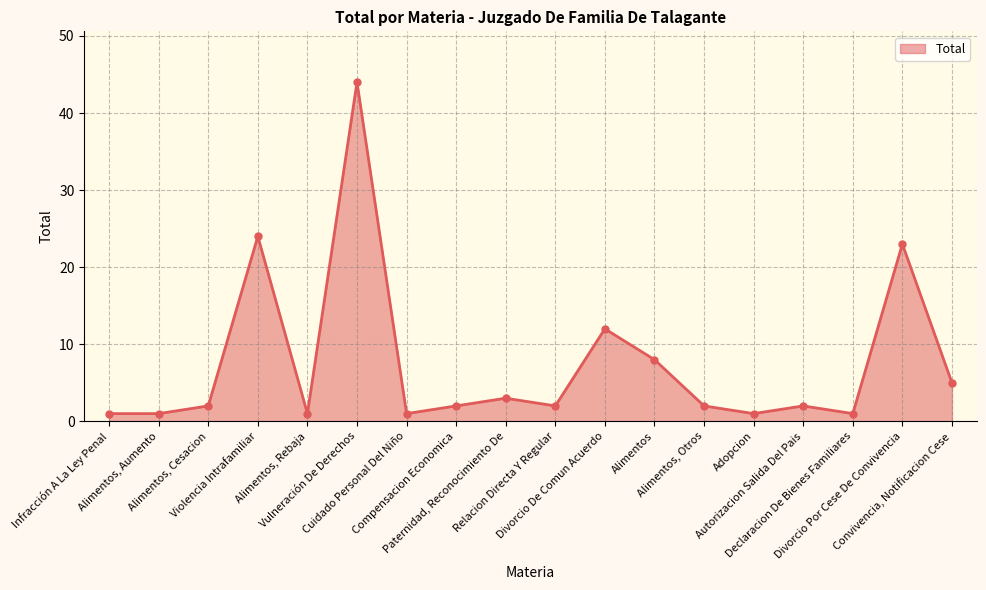

What is the greatest value displayed?

44